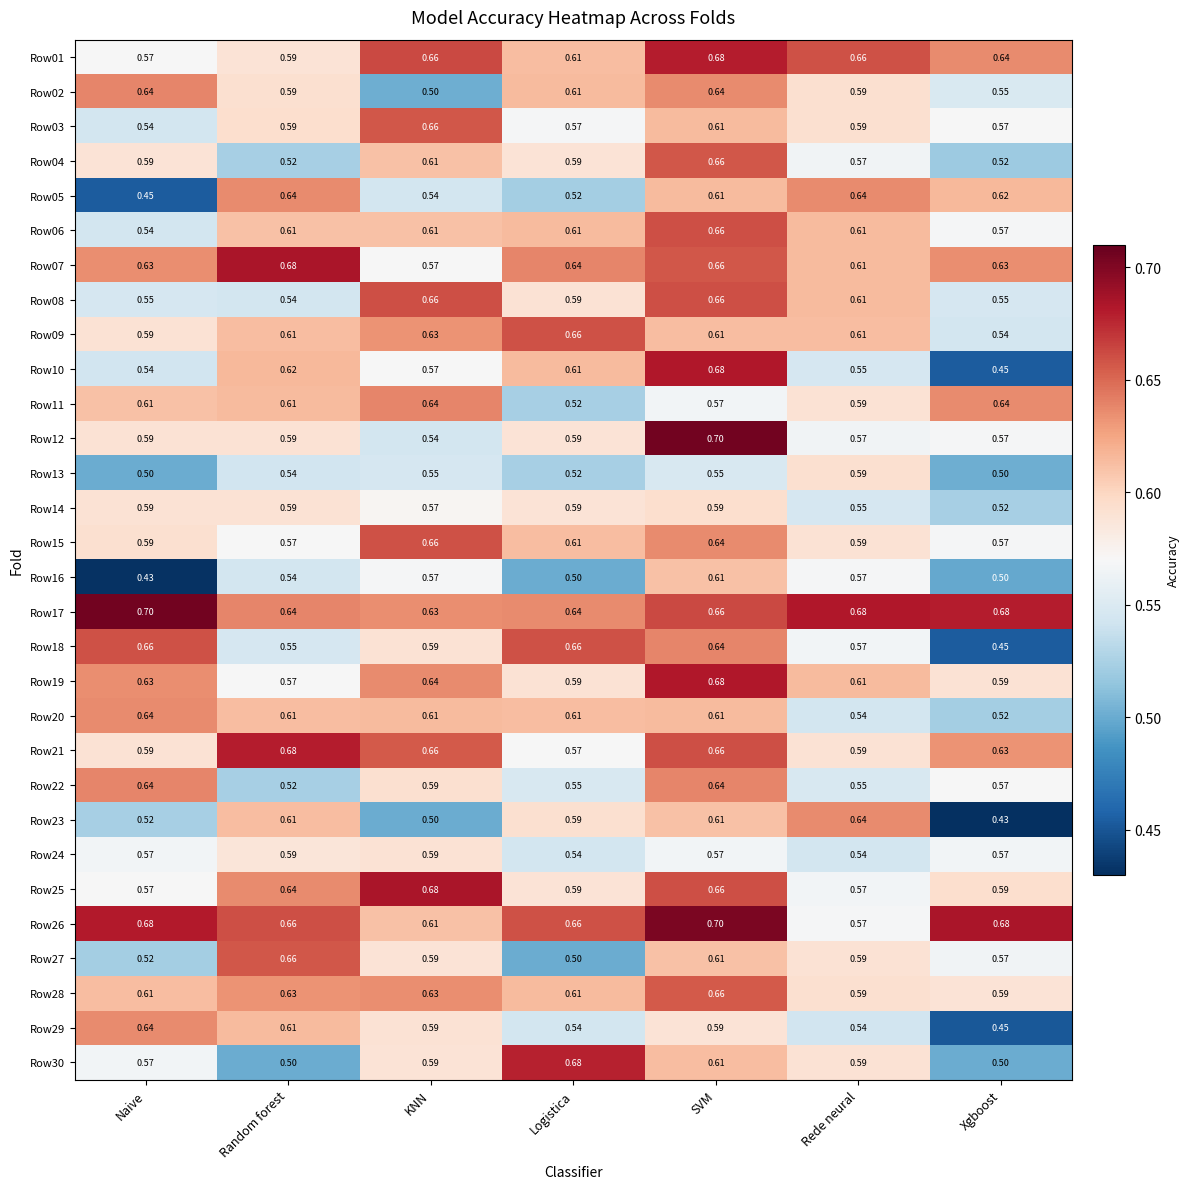

At which label does Row17 reach its minimum?

KNN